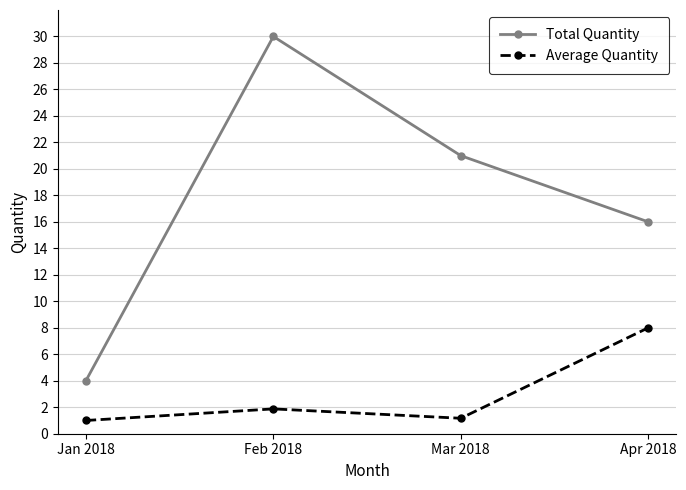

What is the value of the Total Quantity point at the 1st from the left?

4.0